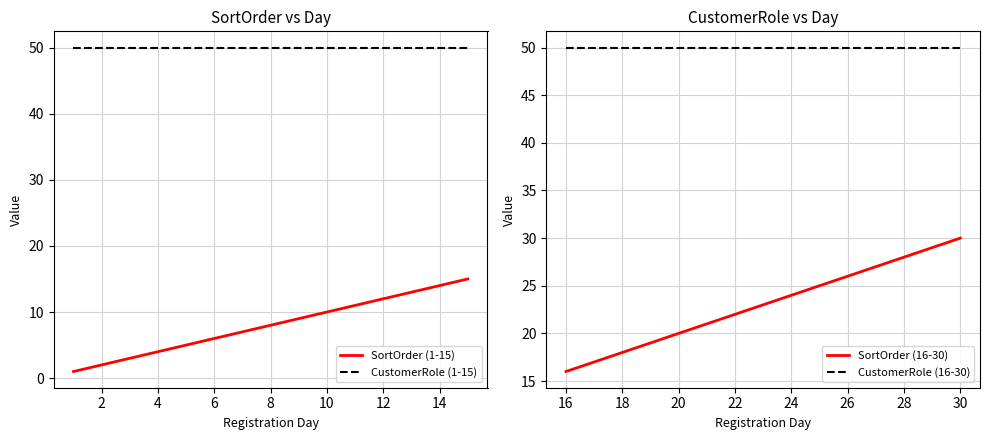

Count the number of categories in the chart.

15